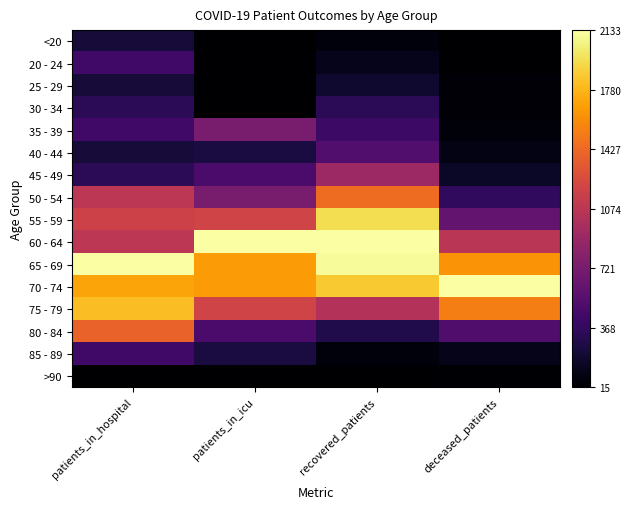

How many data points does each series have?

4